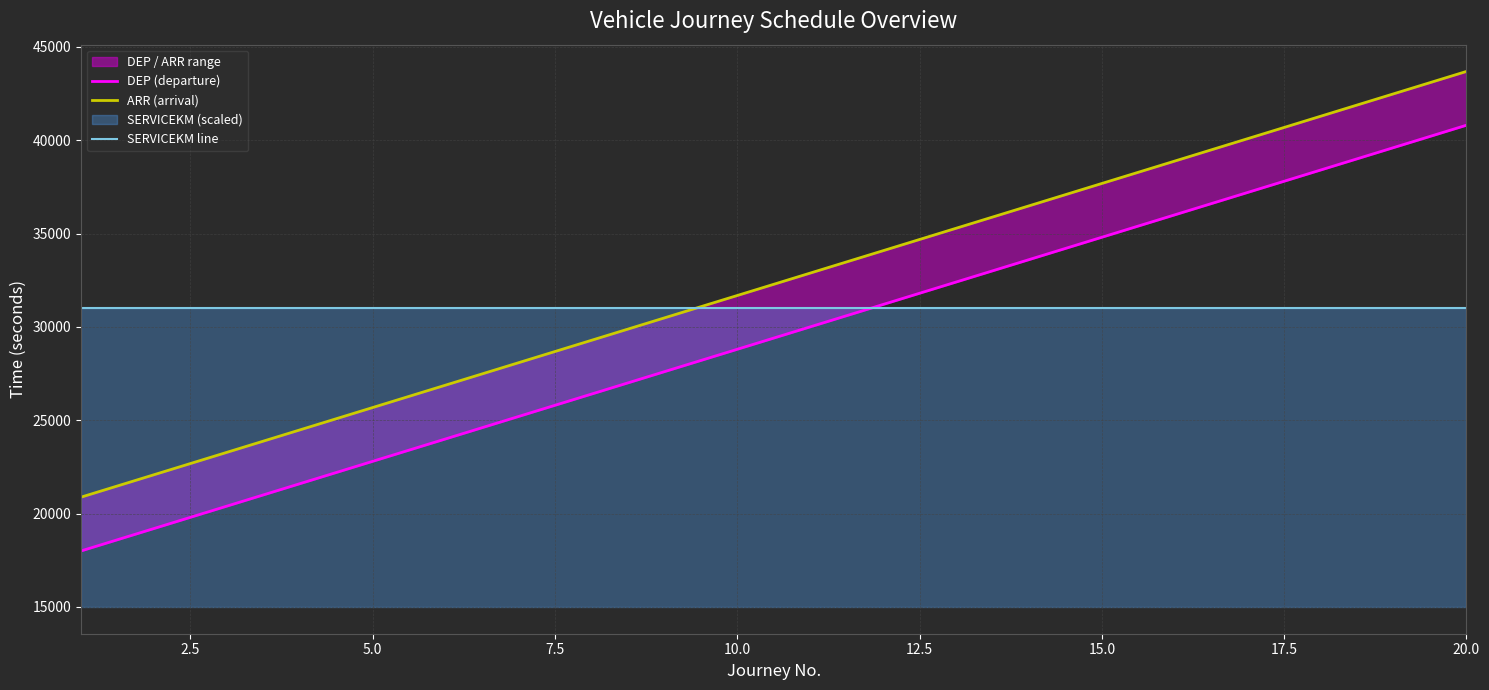

Count the number of categories in the chart.

20